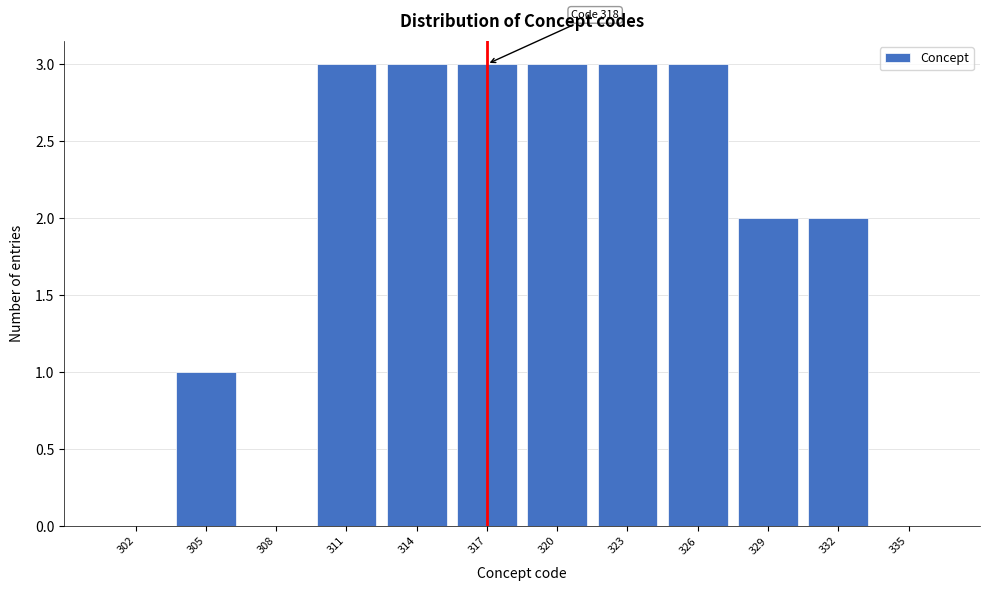

Reading right to left, extract all data points from this chart.

335=0	332=2	329=2	326=3	323=3	320=3	317=3	314=3	311=3	308=0	305=1	302=0